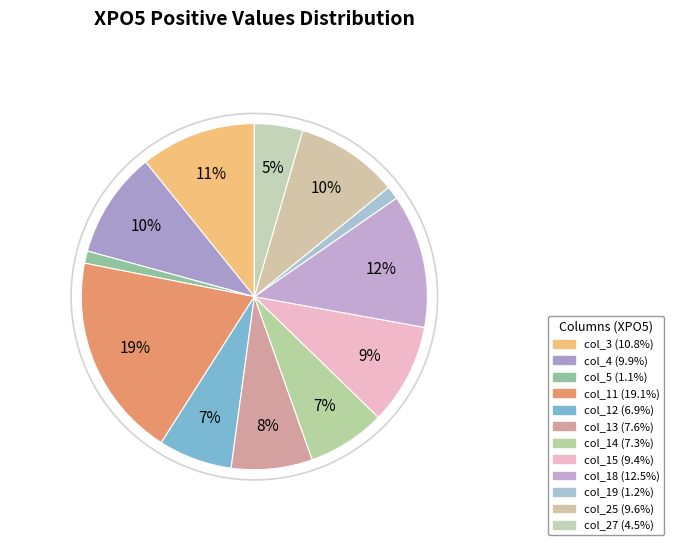

Count the number of slices in the pie.

12